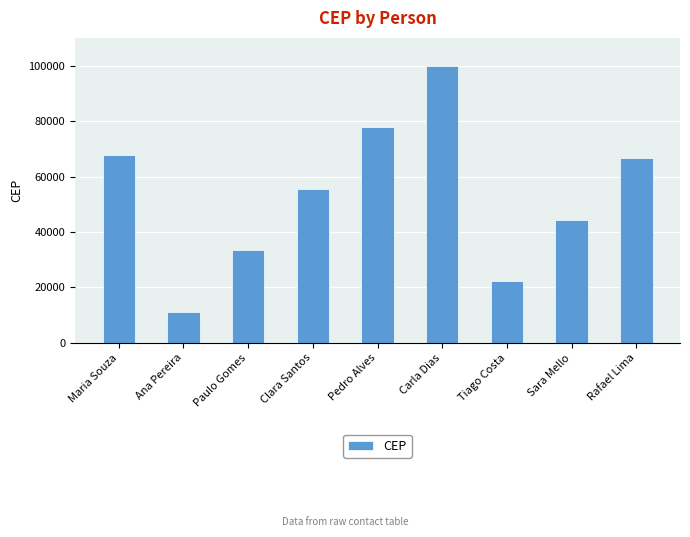

What is the change in value from Clara Santos to Carla Dias?

+44334